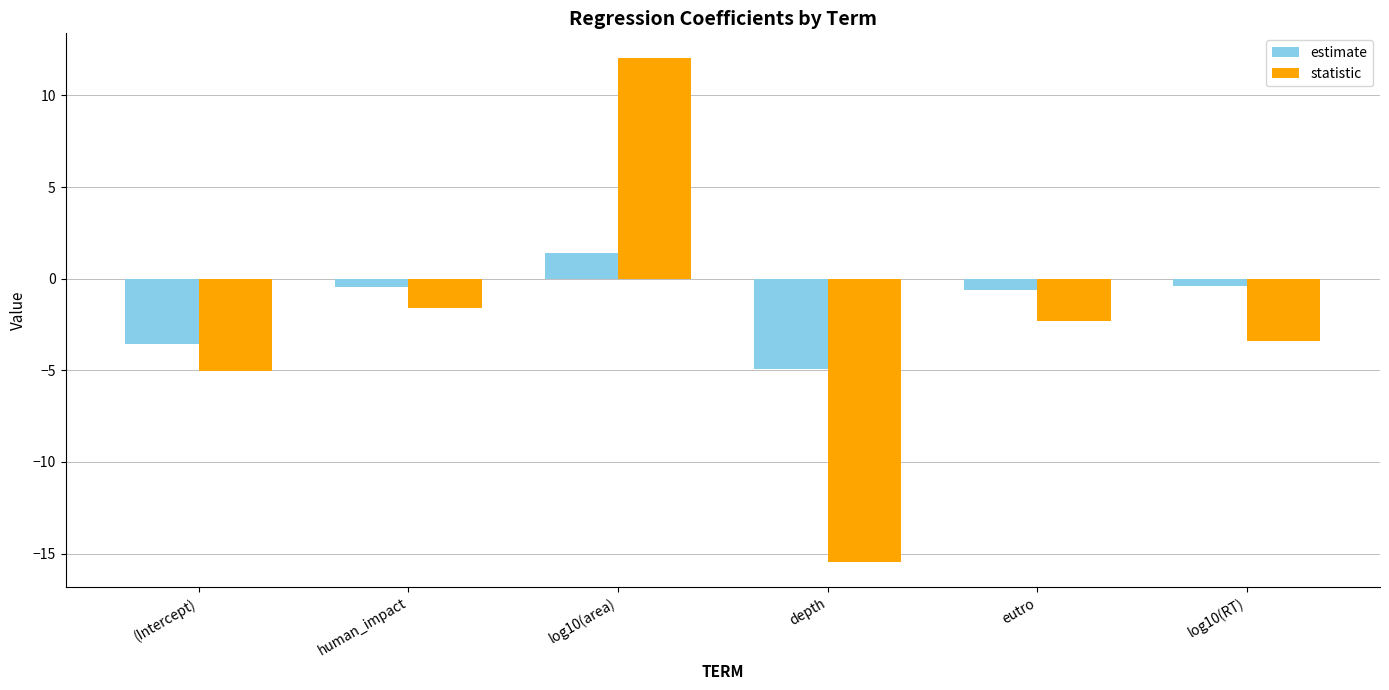

Which series changed the most between eutro and log10(RT)?

statistic